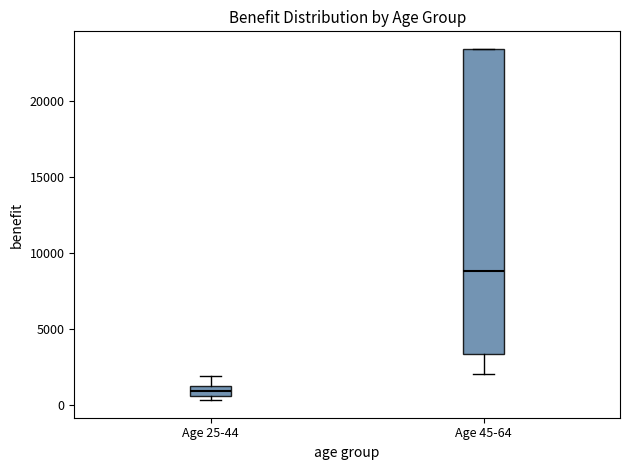

Which box is the tallest, from its lower edge to its upper edge?

Age 45-64